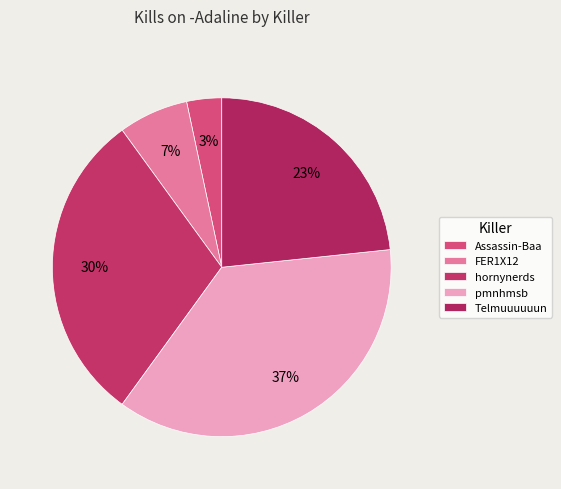

Is it true that FER1X12 is 7% of the pie?

True